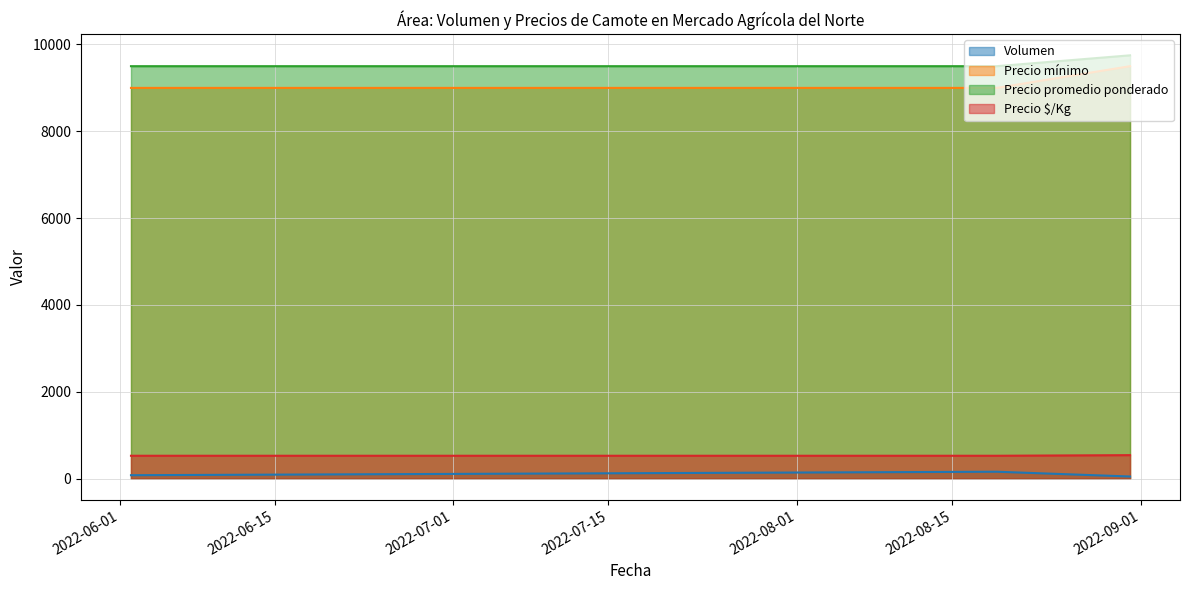

What is the average value of the Precio promedio ponderado series?

9583